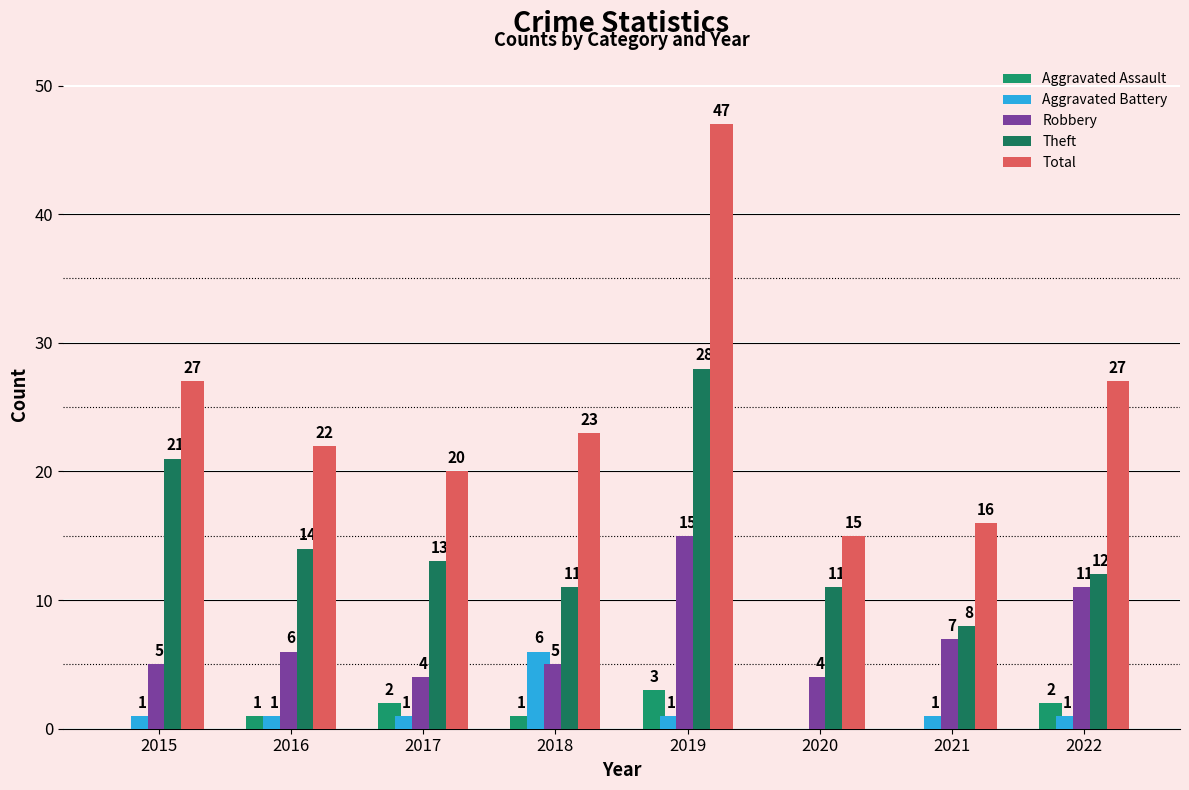

Reading left to right, extract all data points from this chart.

Aggravated Assault: 2015=0	2016=1	2017=2	2018=1	2019=3	2020=0	2021=0	2022=2
Aggravated Battery: 2015=1	2016=1	2017=1	2018=6	2019=1	2020=0	2021=1	2022=1
Robbery: 2015=5	2016=6	2017=4	2018=5	2019=15	2020=4	2021=7	2022=11
Theft: 2015=21	2016=14	2017=13	2018=11	2019=28	2020=11	2021=8	2022=12
Total: 2015=27	2016=22	2017=20	2018=23	2019=47	2020=15	2021=16	2022=27